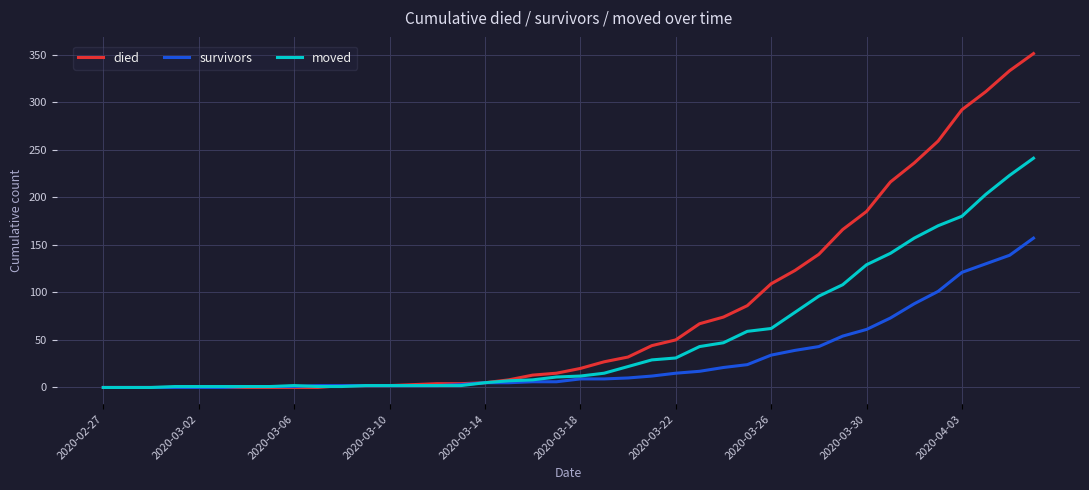

What is the greatest value displayed?

351